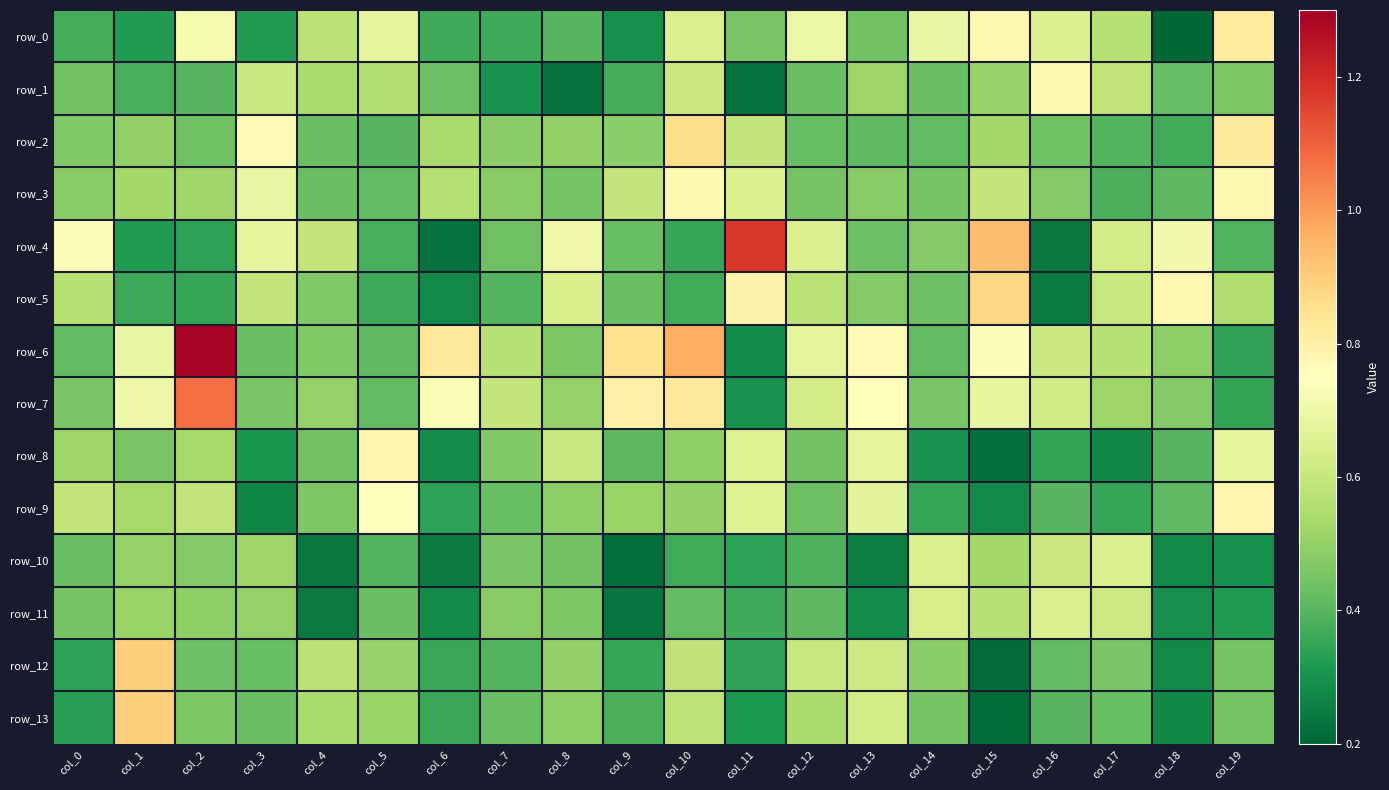

What is the difference between the maximum and minimum values in the row_9 series?

0.5